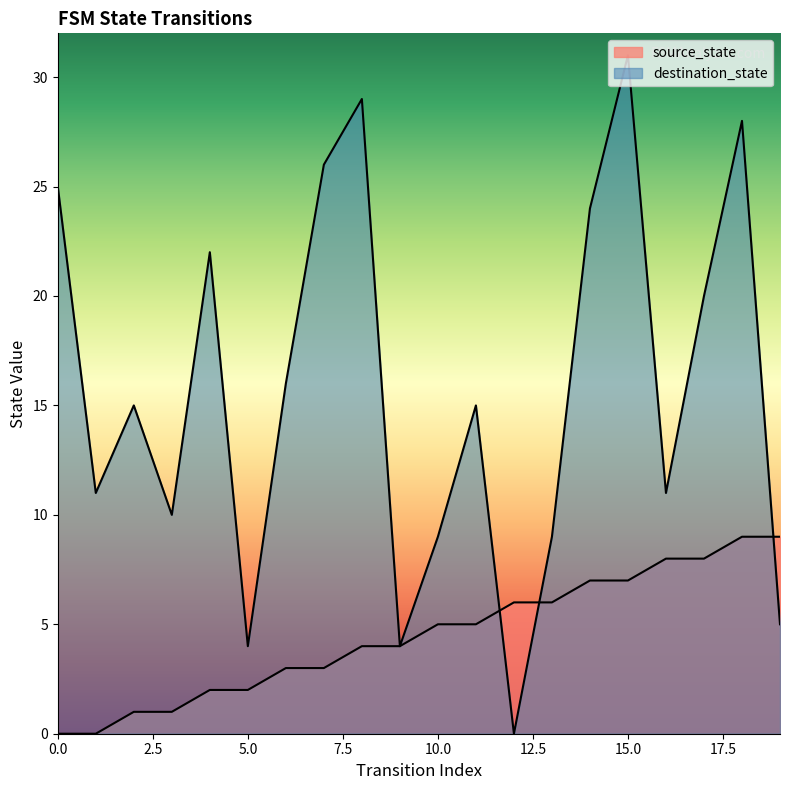

Reading left to right, what are all the values shown in this chart?

source_state: 0=0	1=0	2=1	3=1	4=2	5=2	6=3	7=3	8=4	9=4	10=5	11=5	12=6	13=6	14=7	15=7	16=8	17=8	18=9	19=9
destination_state: 0=25	1=11	2=15	3=10	4=22	5=4	6=16	7=26	8=29	9=4	10=9	11=15	12=0	13=9	14=24	15=31	16=11	17=20	18=28	19=5